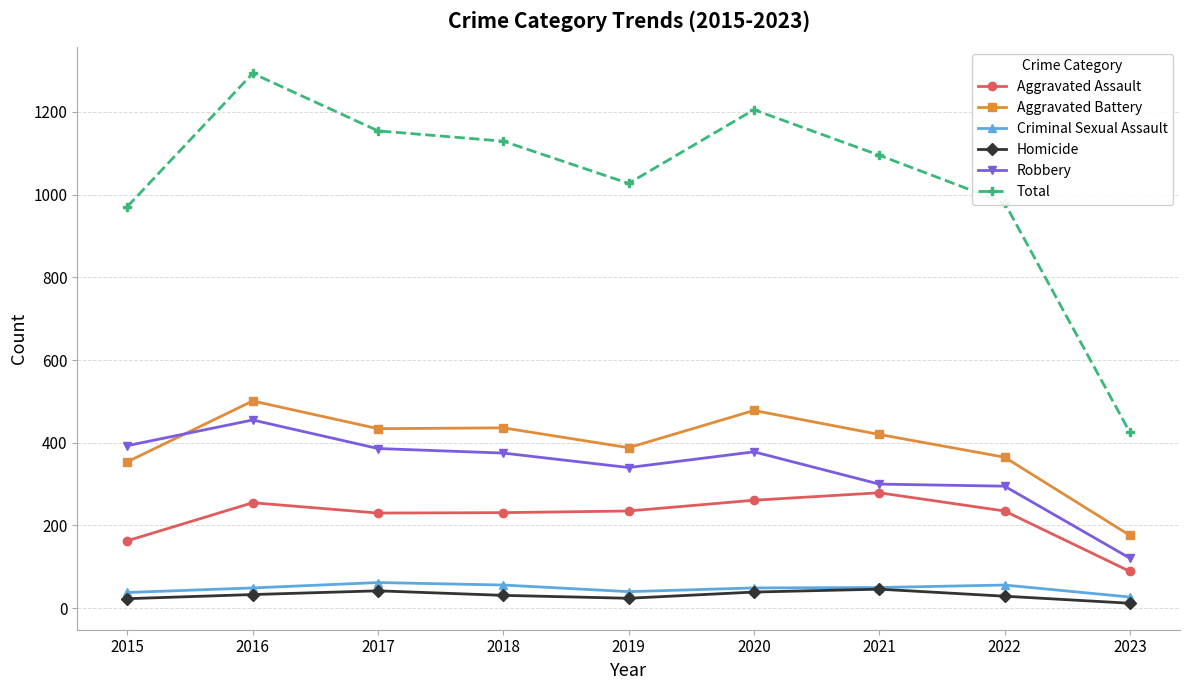

Which series has the largest range (max minus min)?

Total